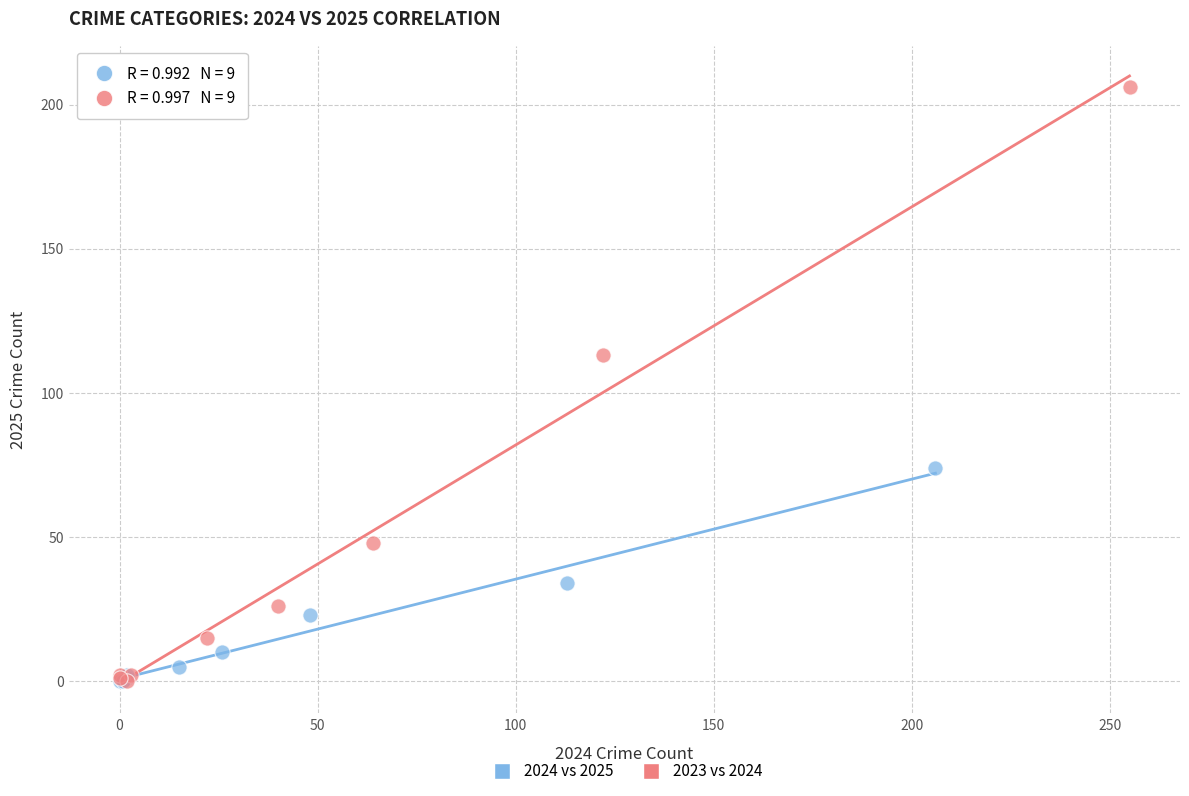

Which series has the largest Y range (max minus min)?

2023 vs 2024